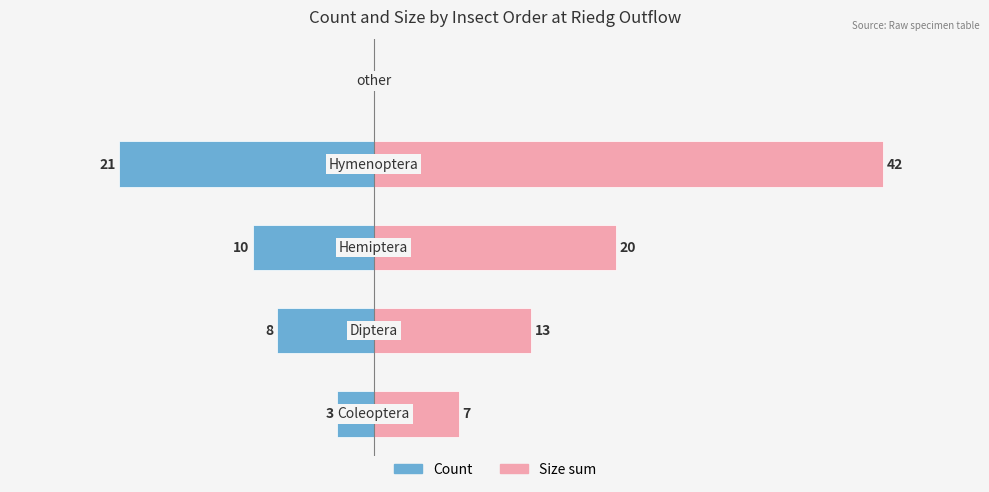

Which series changed the most between −20 and 0?

Size sum